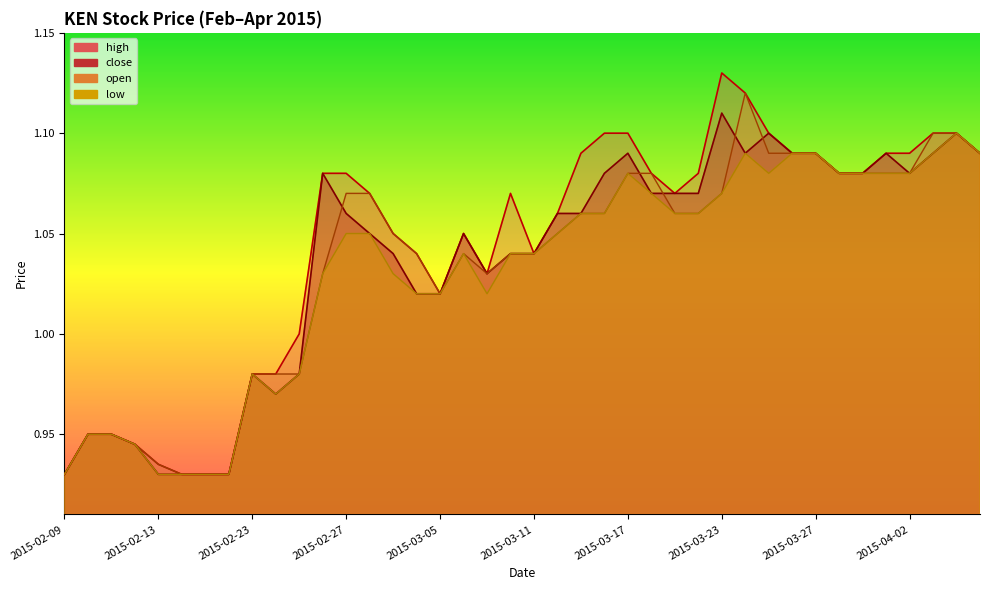

What is the sum of the low values at 2015-03-02 and 2015-03-06?

2.1